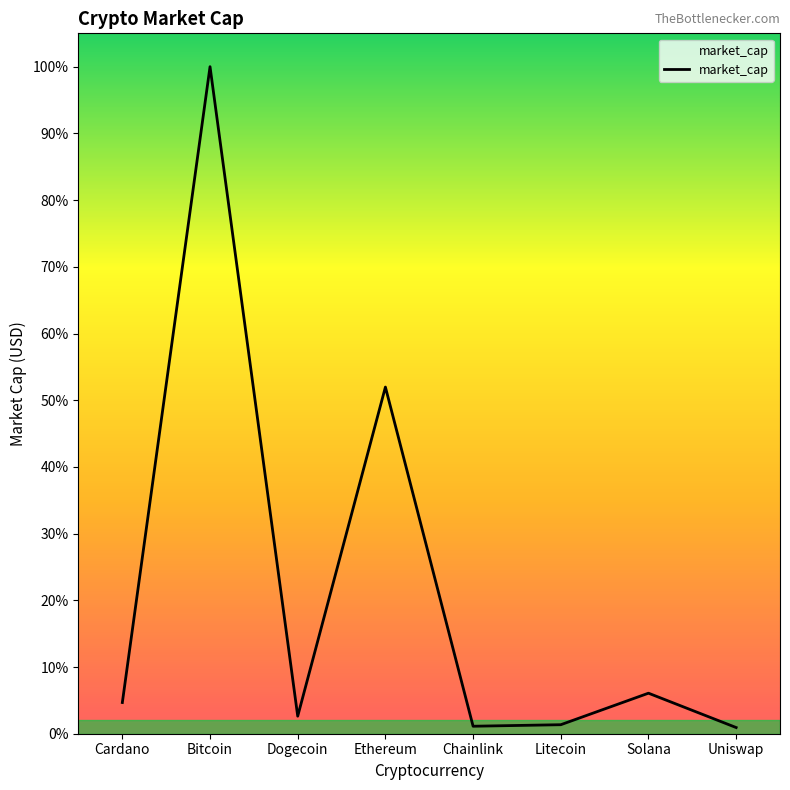

Which label corresponds to the largest value in the chart?

Bitcoin